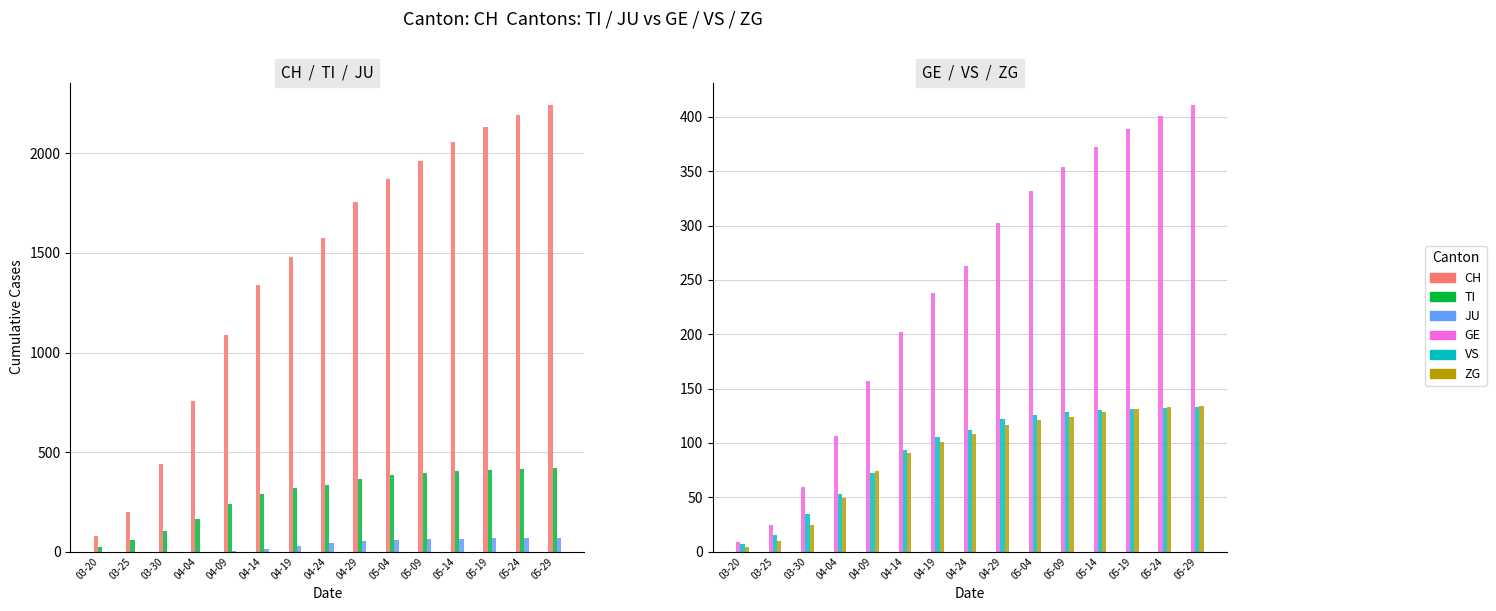

What is the maximum value shown in the chart?

2244